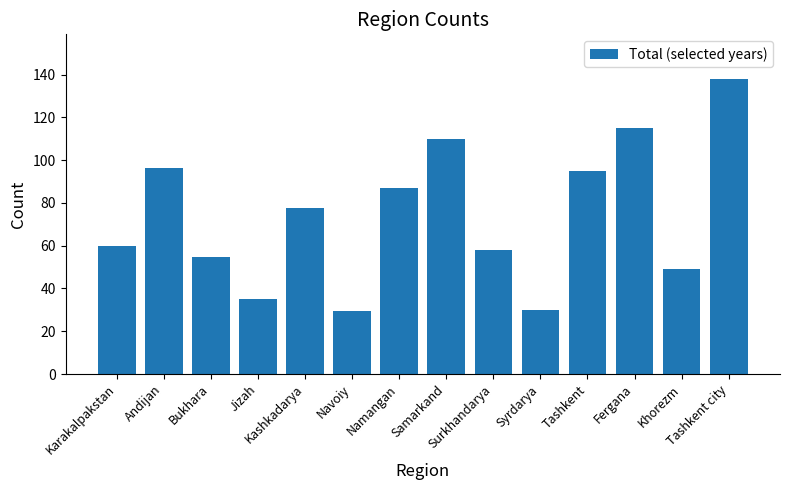

What is the approximate value at Karakalpakstan?

59.7